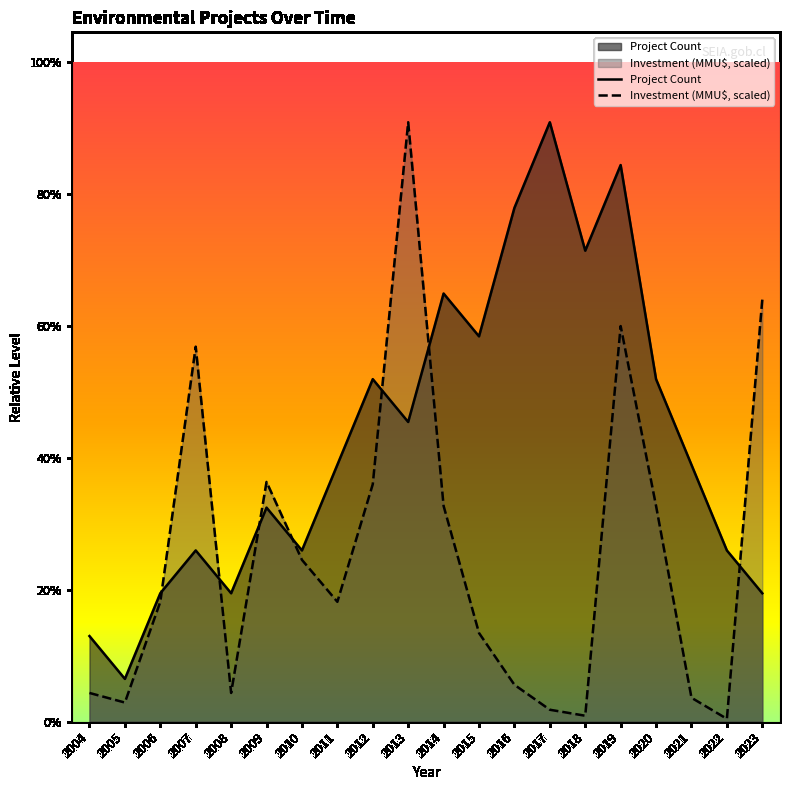

Rank the categories by Investment (MMU$) value from highest to lowest.

2013, 2023, 2019, 2007, 2009, 2012, 2014, 2020, 2010, 2006, 2011, 2015, 2016, 2004, 2008, 2021, 2005, 2017, 2018, 2022